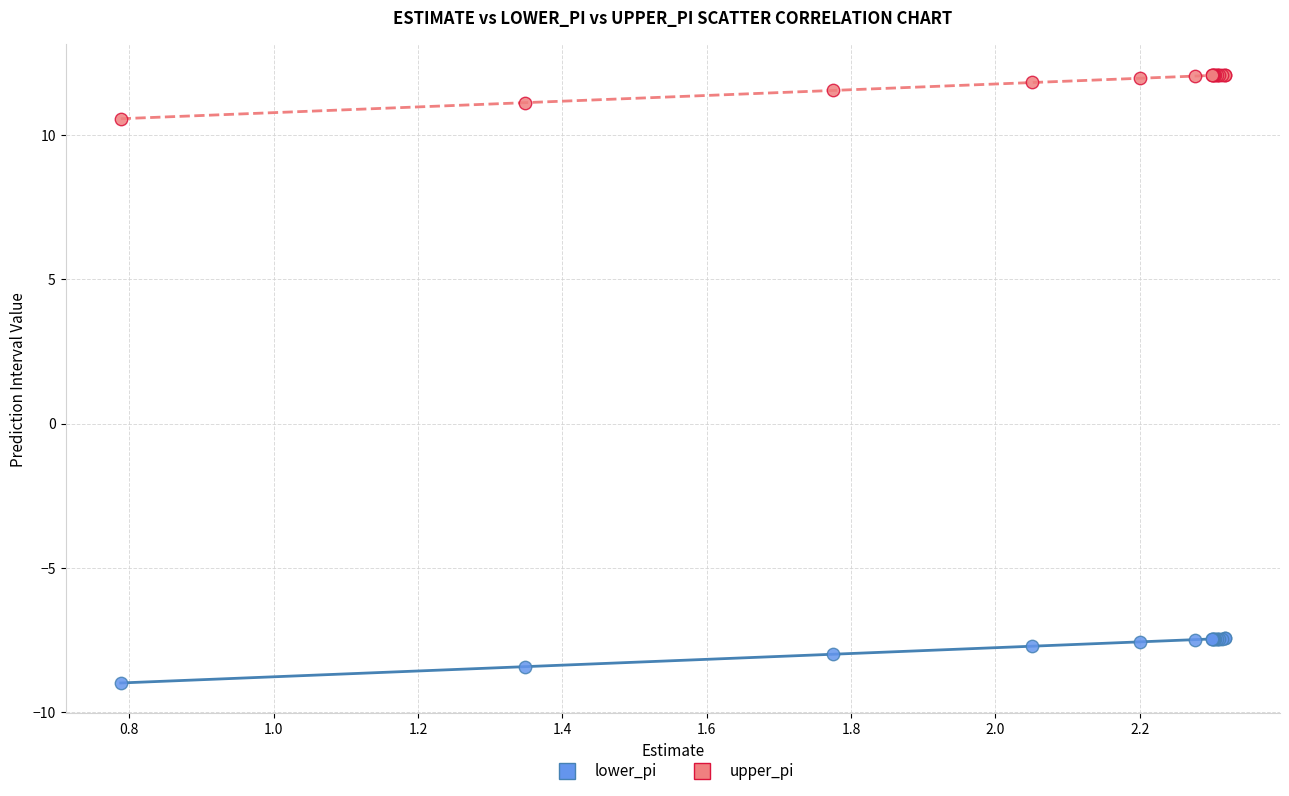

Which series has the largest Y range (max minus min)?

lower_pi